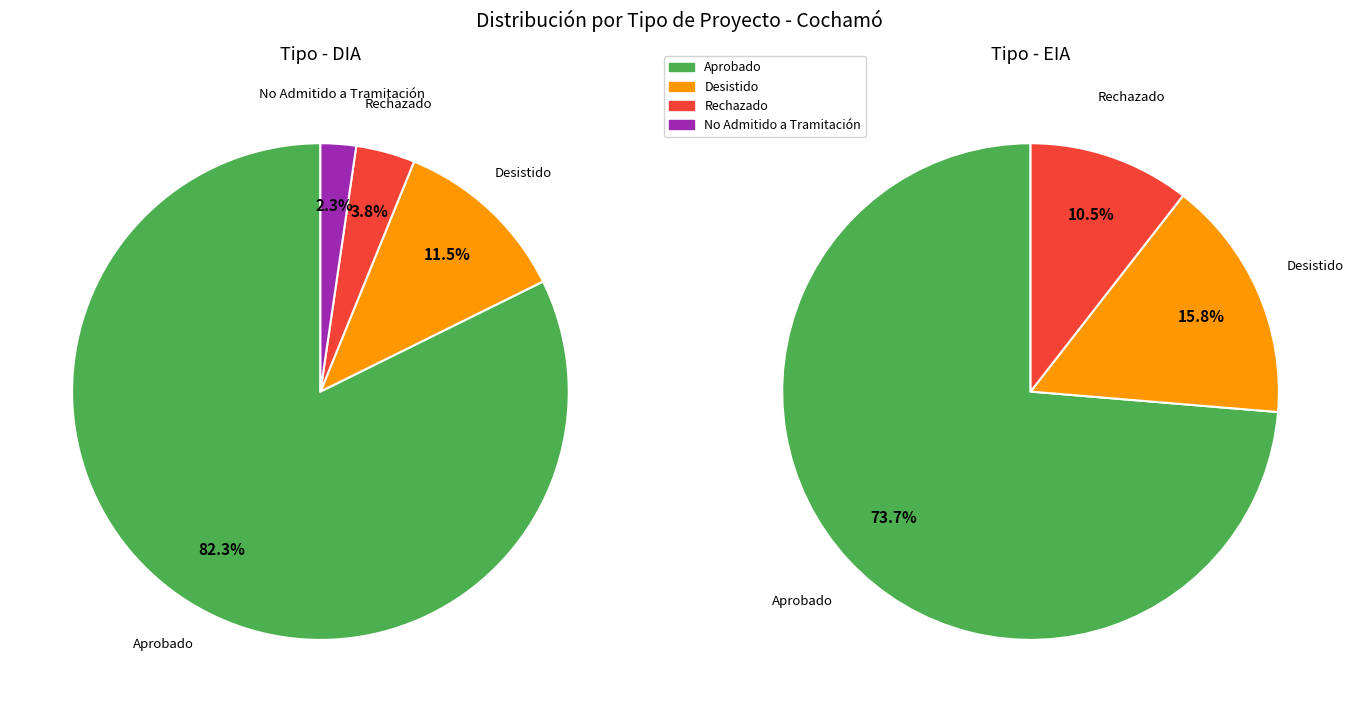

Between DIA and EIA, which is larger?

DIA